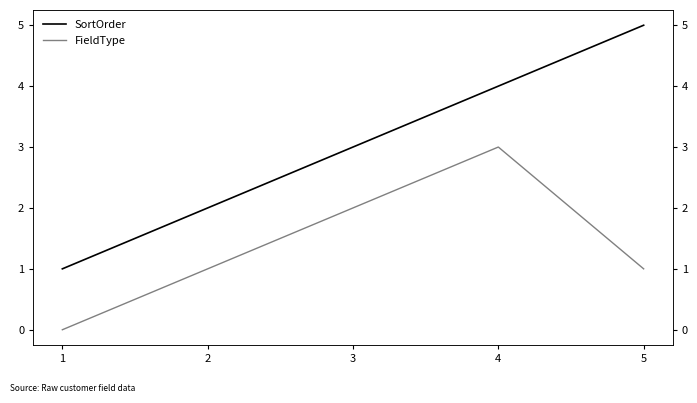

The SortOrder series shows 6 at 4. True or false?

False